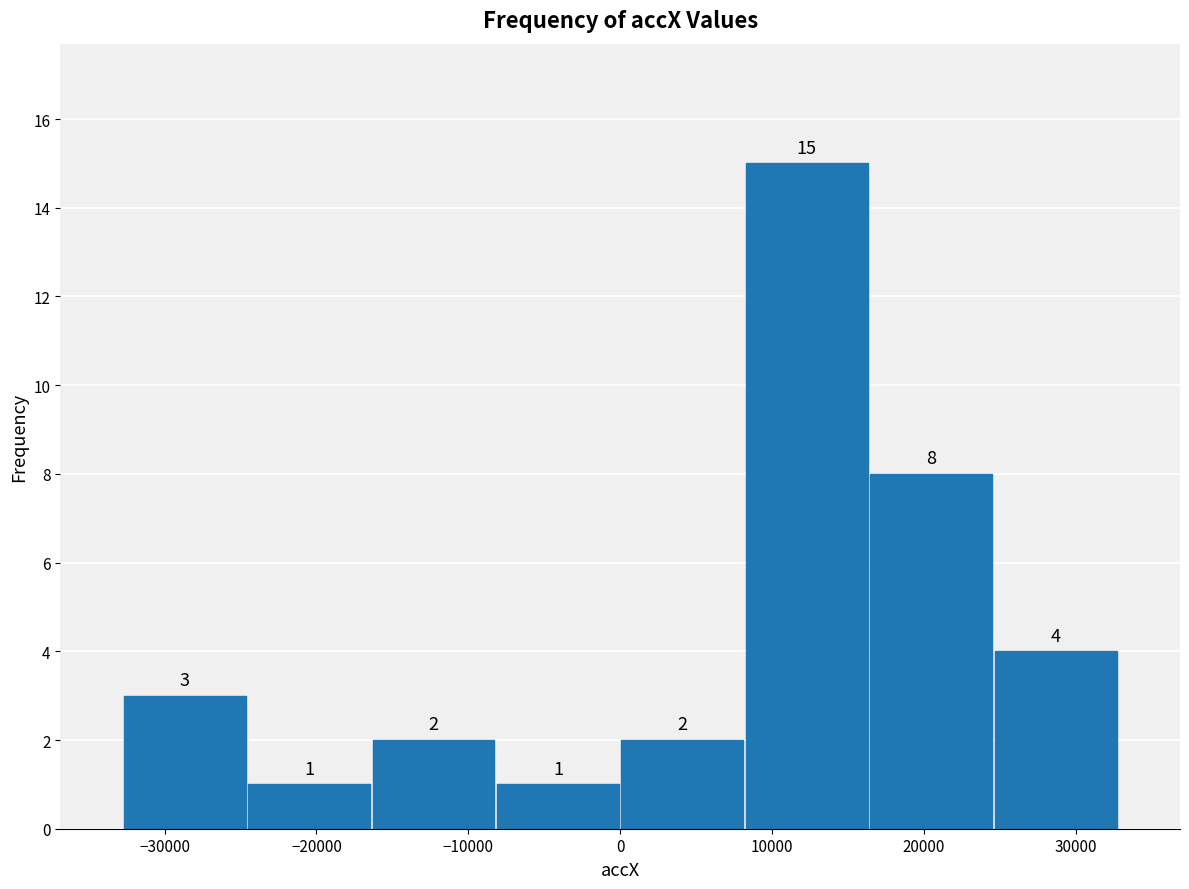

Which range on the x-axis has the tallest bar?

8000 to 16000